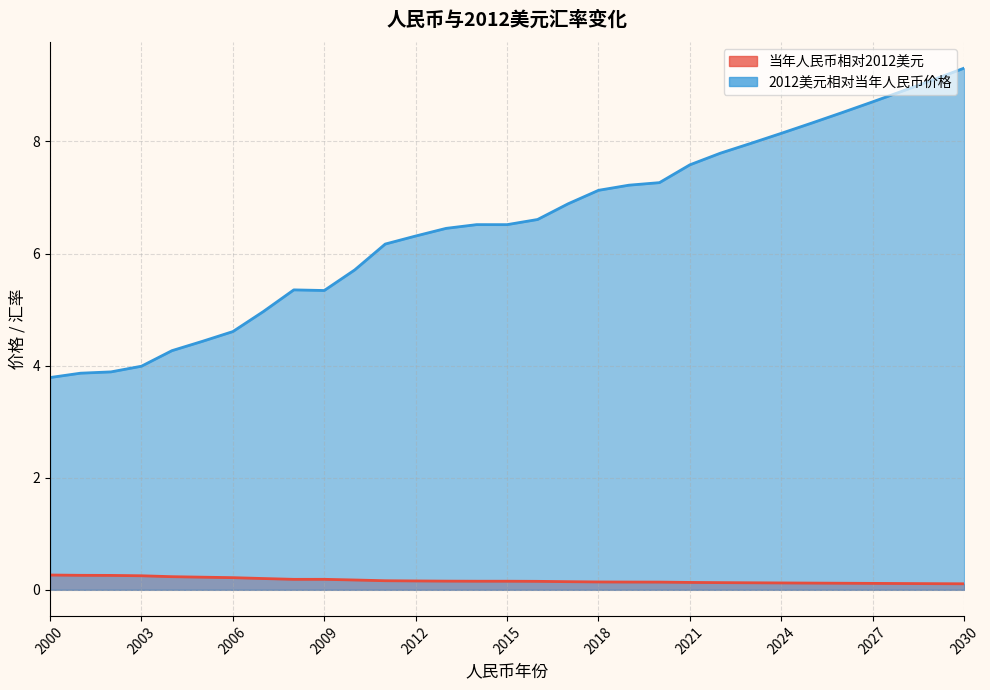

At which category does the chart reach its peak across all series?

2030